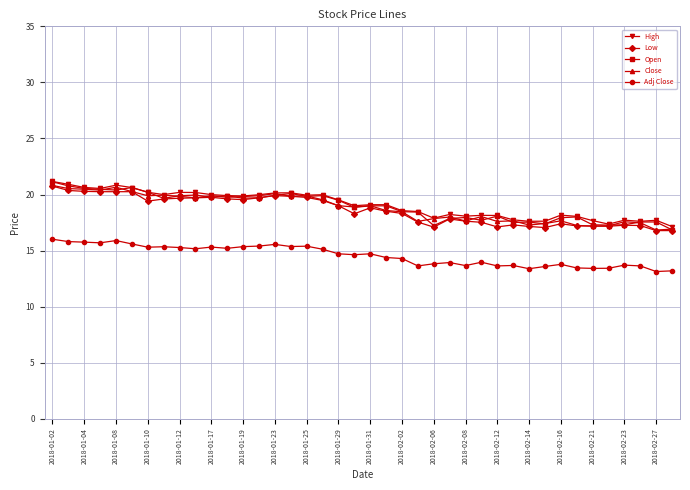

True or false: Adj Close and Close intersect in this chart.

False